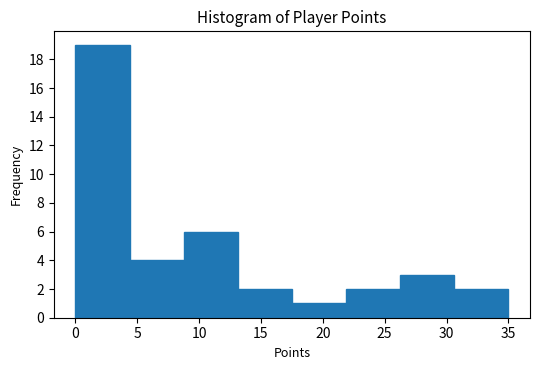

Over which range of the x-axis is the bar tallest?

0.0 to 4.5